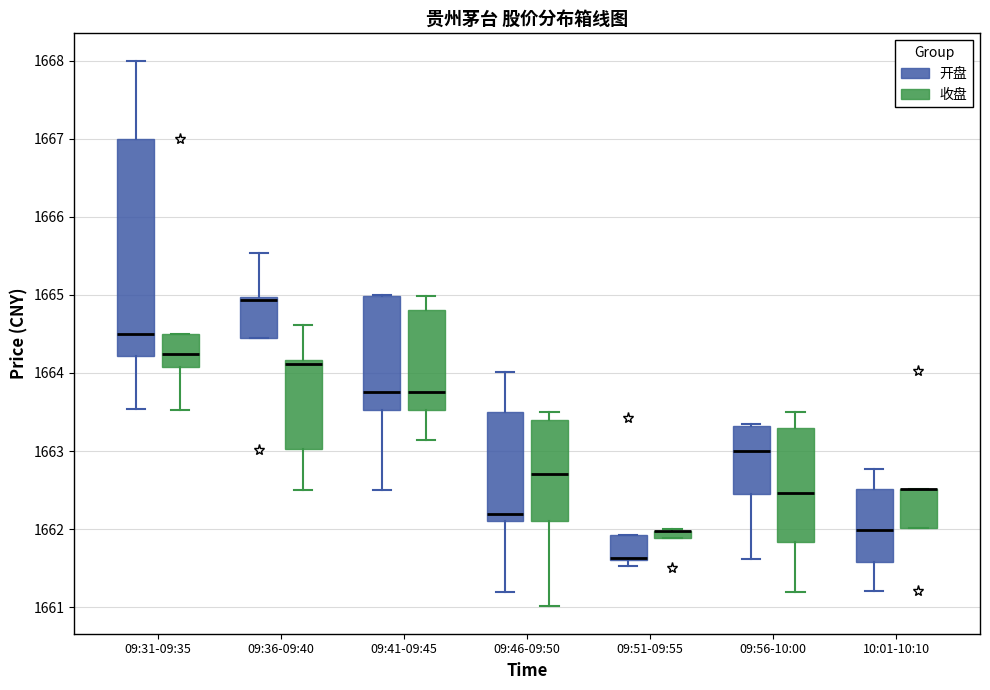

Where is the lower edge of the box for 09:36-09:40 (开盘) on the y-axis? The values are not printed on the chart, so give them approximately, as read against the axis.

1664.5